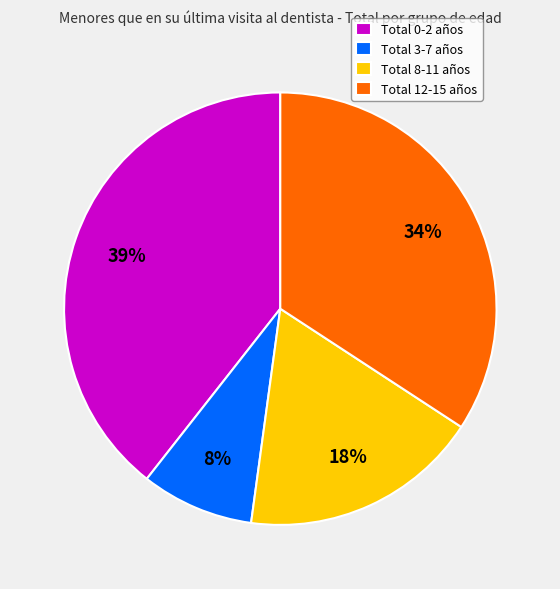

Is there any slice that represents more than half of the pie?

No